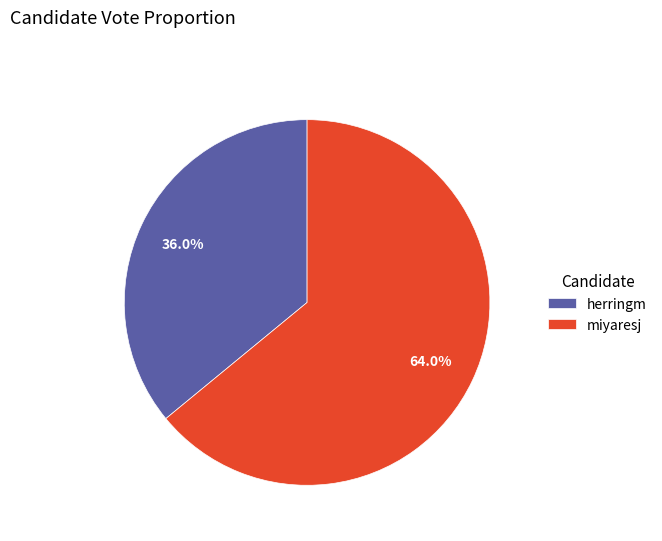

True or false: herringm accounts for 31% of the total.

False